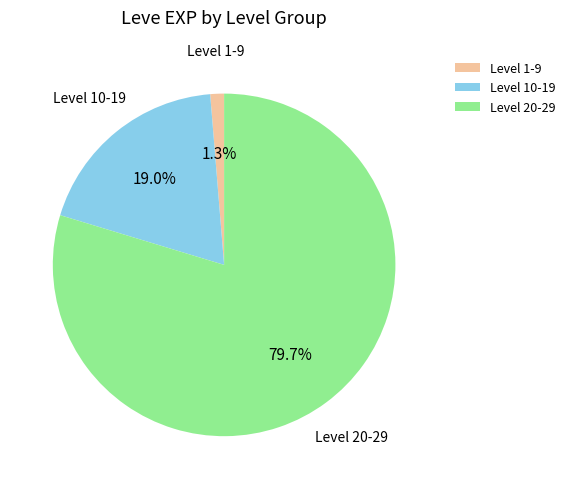

Between Level 10-19 and Level 1-9, which is larger?

Level 10-19